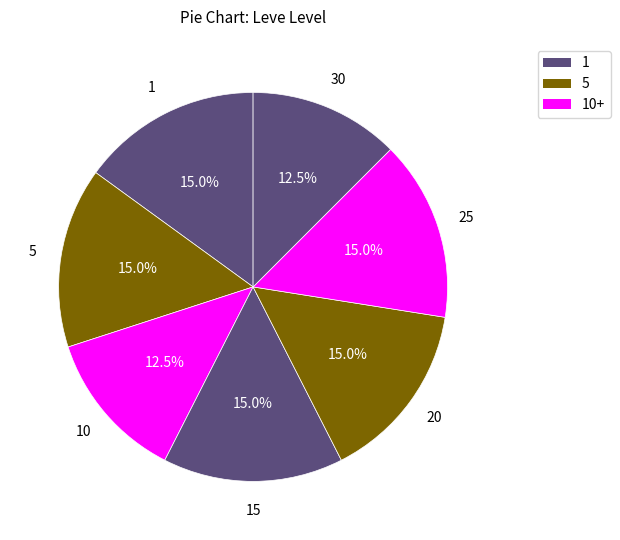

Is the sum of 20 and 25 greater than half?

No